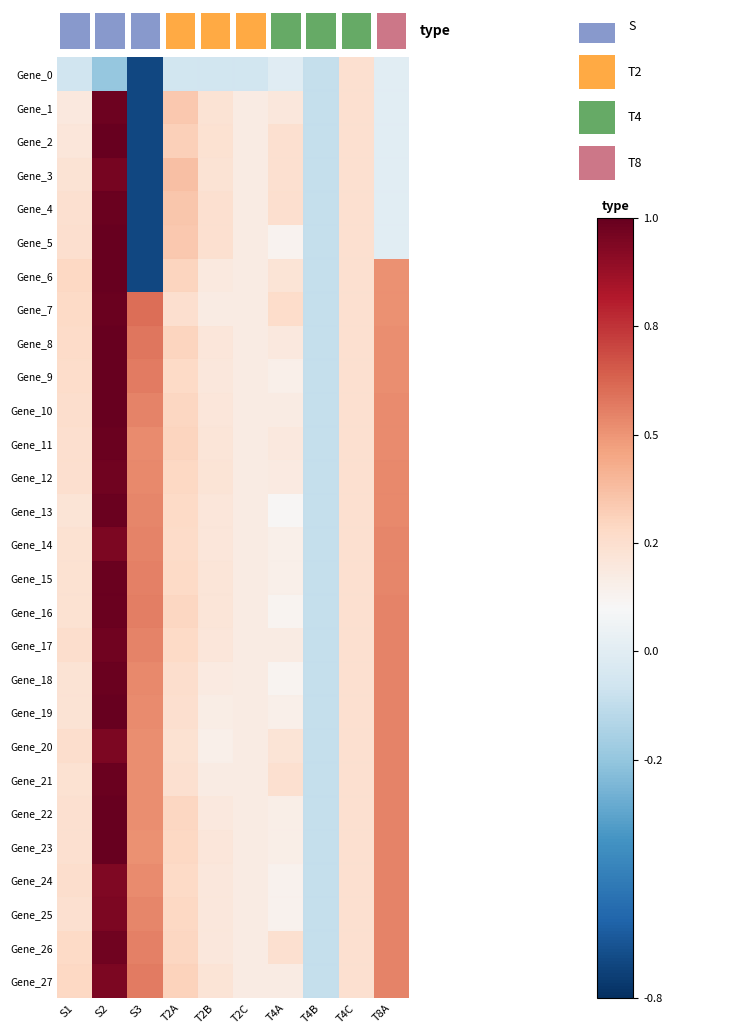

Which label corresponds to the largest value in the chart?

S2